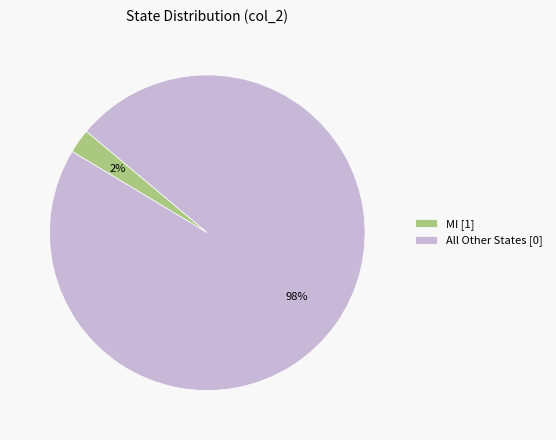

To the nearest percent, what is the combined percentage of MI [1] and All Other States [0]?

100%